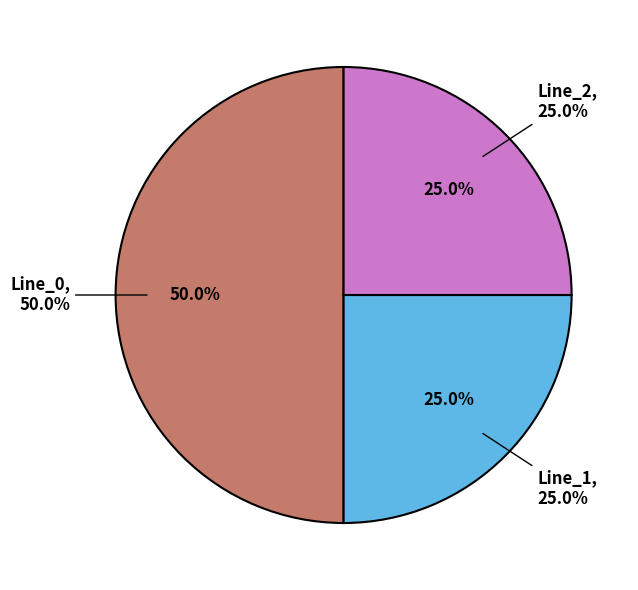

Combined, do Line_0 and Line_2 account for over 50%?

Yes